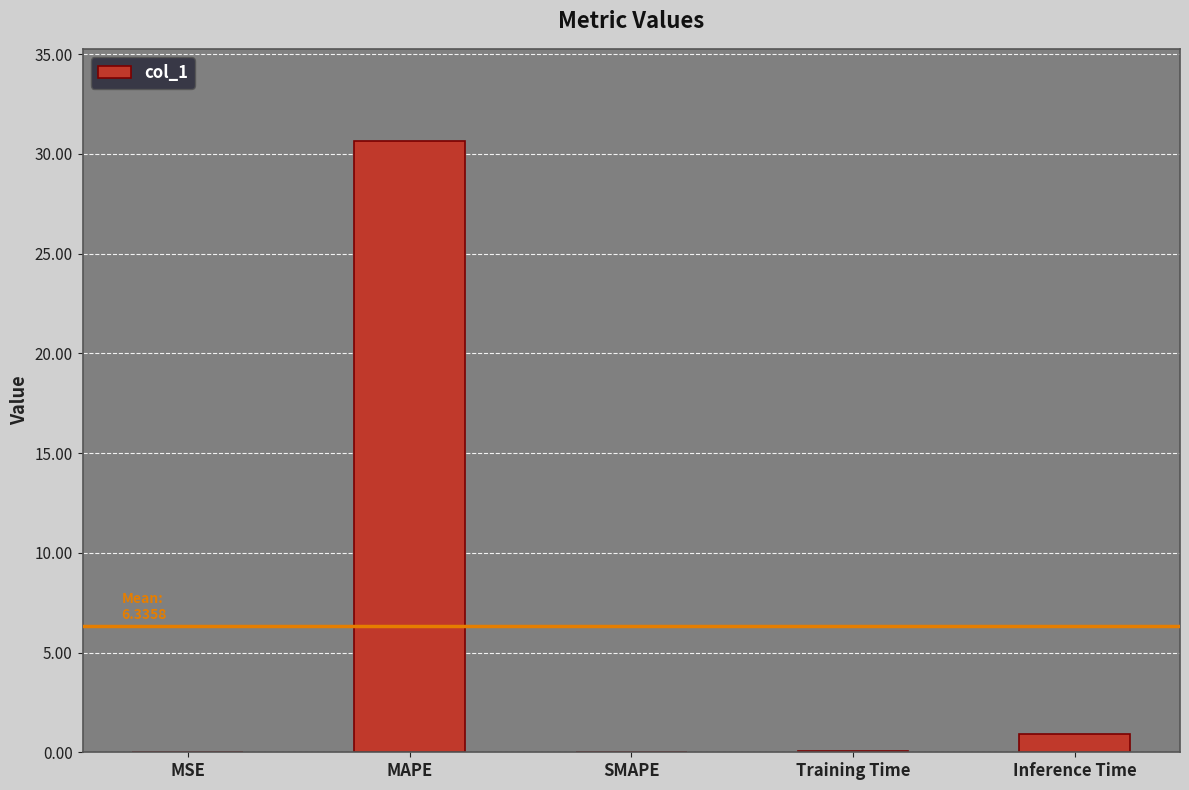

The chart shows a value of 0.9 at Inference Time. True or false?

True